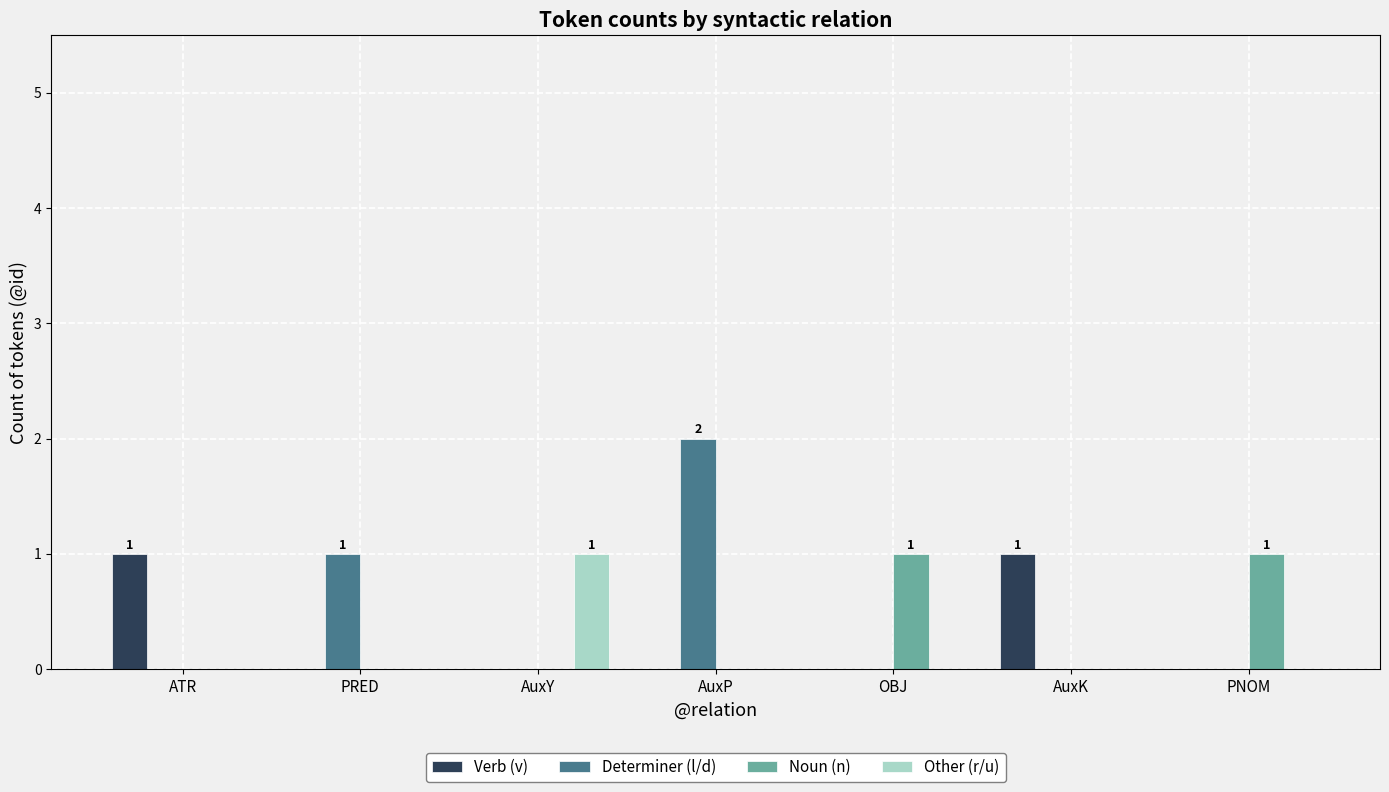

What is the maximum value for Determiner (l/d)?

2